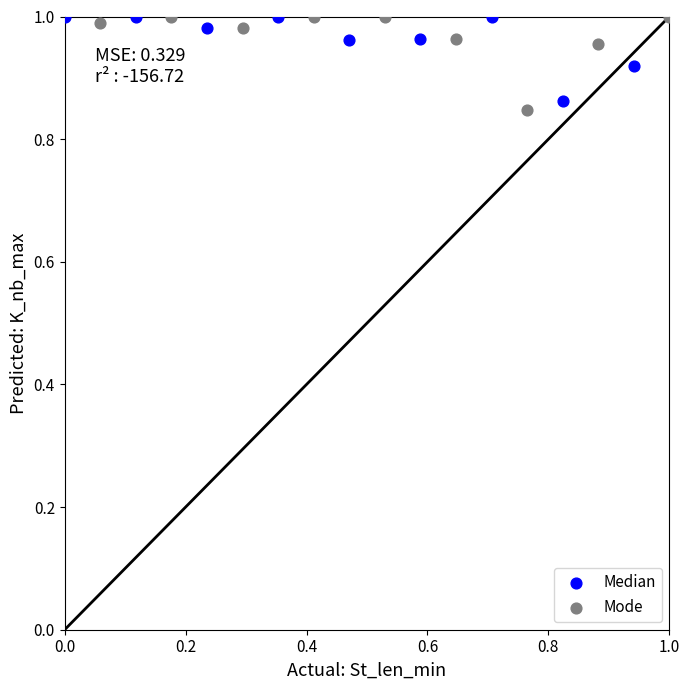

What are all the series names shown in the legend?

Median, Mode